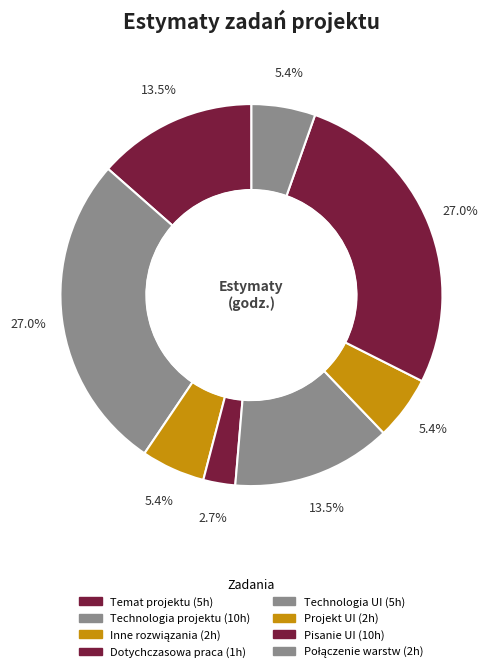

Is there a majority slice in this chart?

No